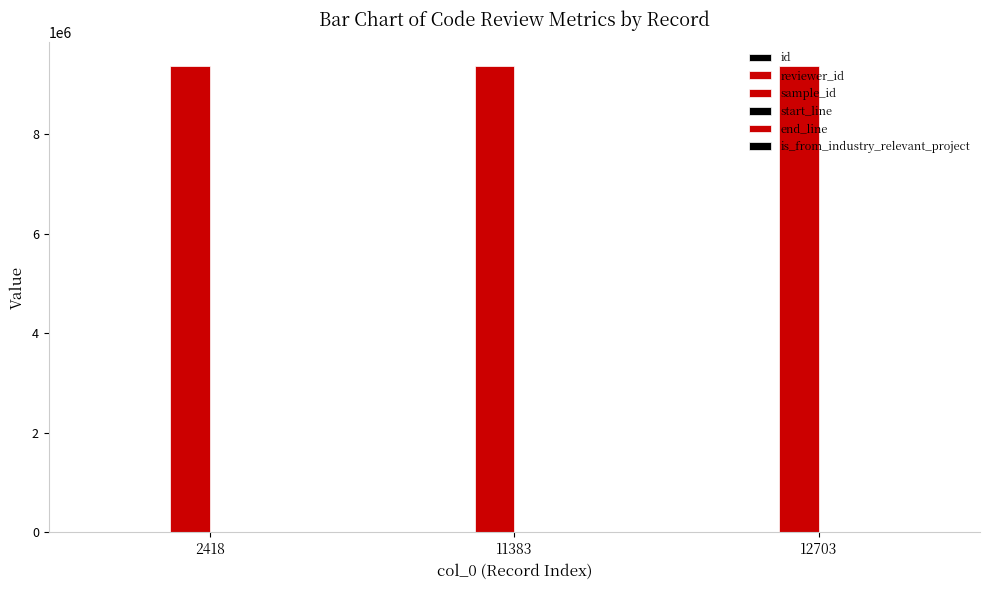

What is the total value across all series at 2418?

9380519